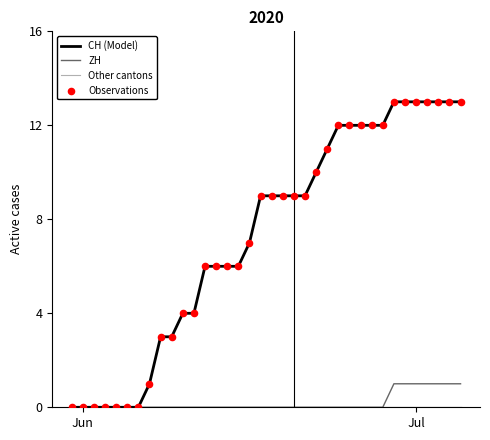

Is this an area chart (filled region under the line)?

No